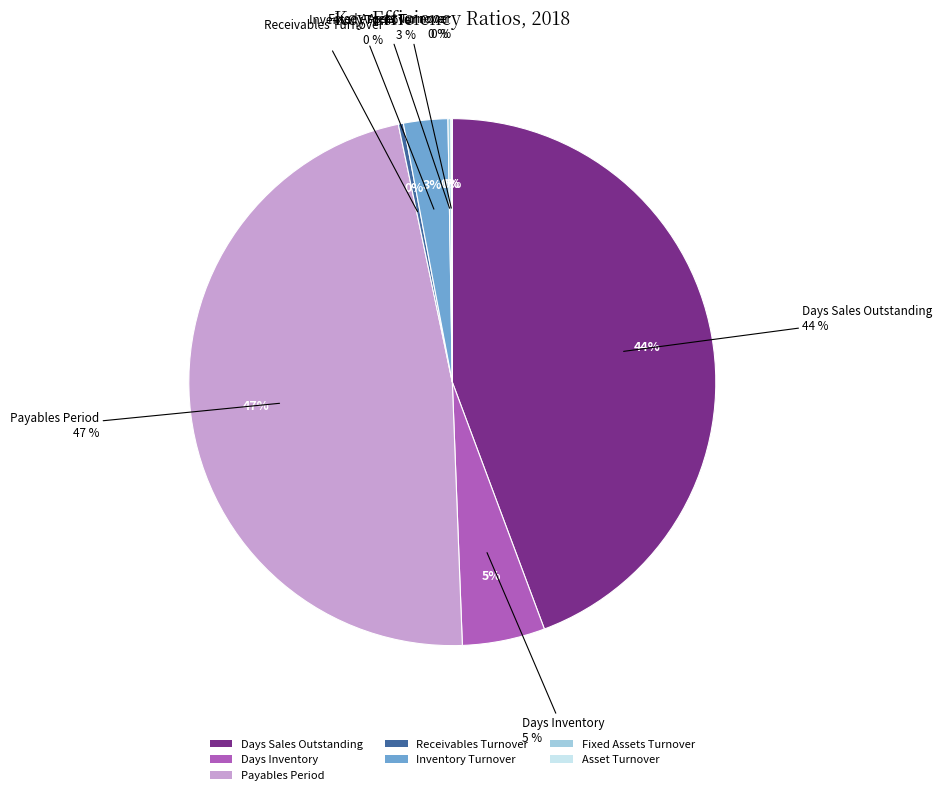

Which slice is the largest?

Payables Period